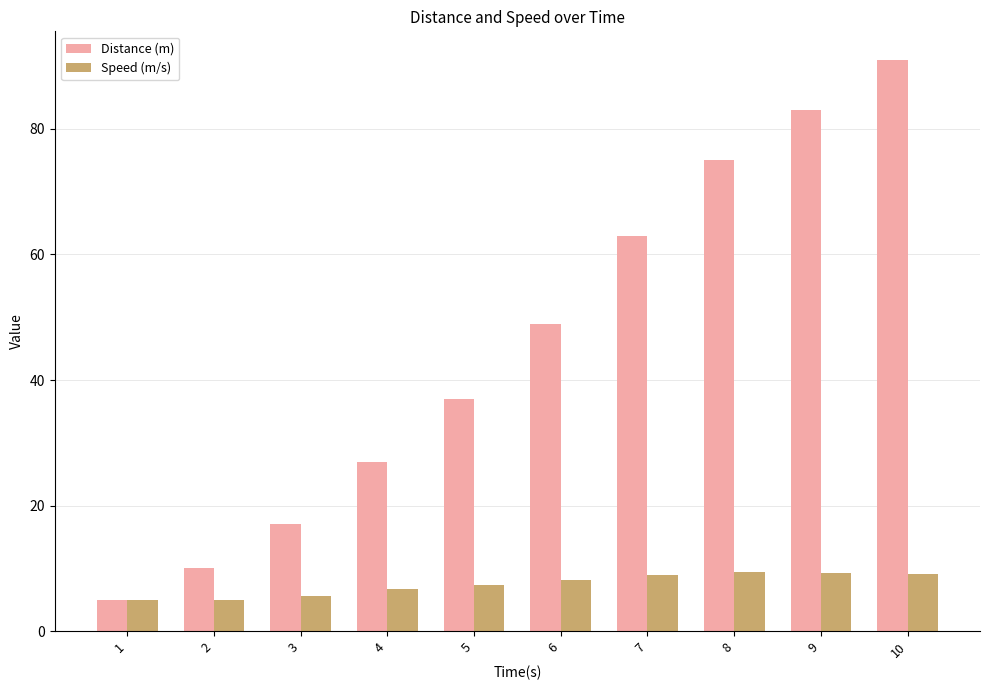

How many data points in Speed (m/s) are above 8?

5